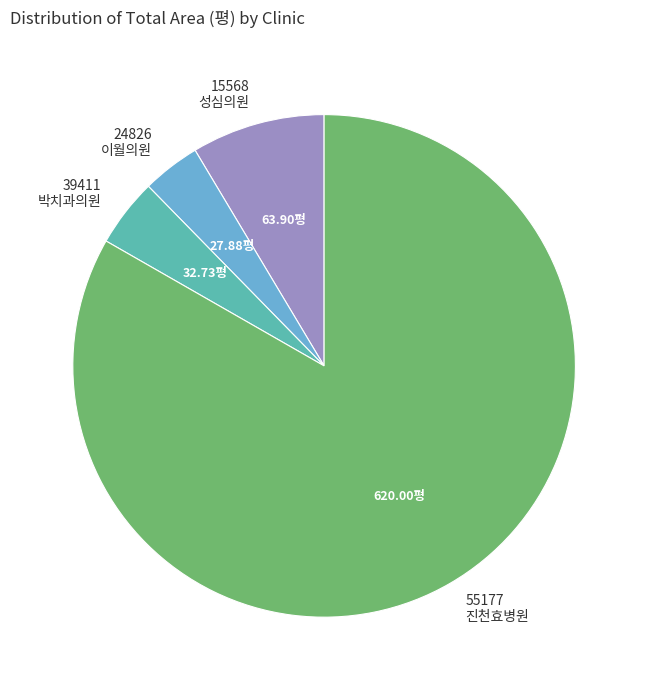

Rank the categories by value from lowest to highest.

24826 이월의원, 39411 박치과의원, 15568 성심의원, 55177 진천효병원